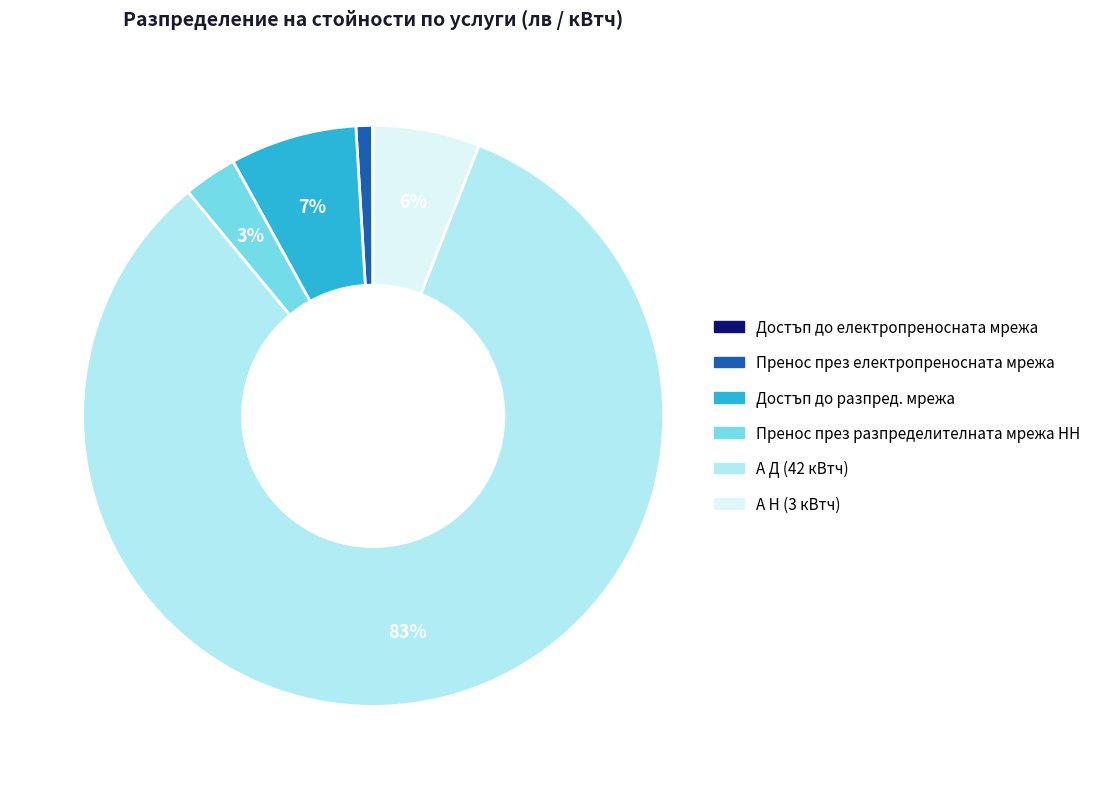

Does Достъп до разпред. мрежа account for over 50% of the chart?

No